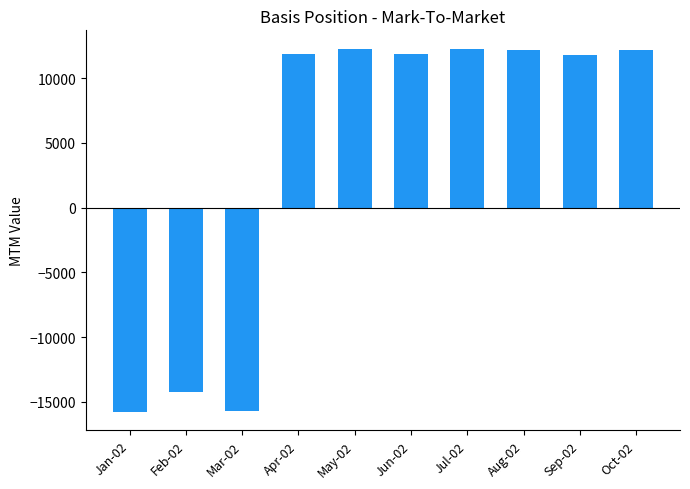

How many series are shown in this chart?

1